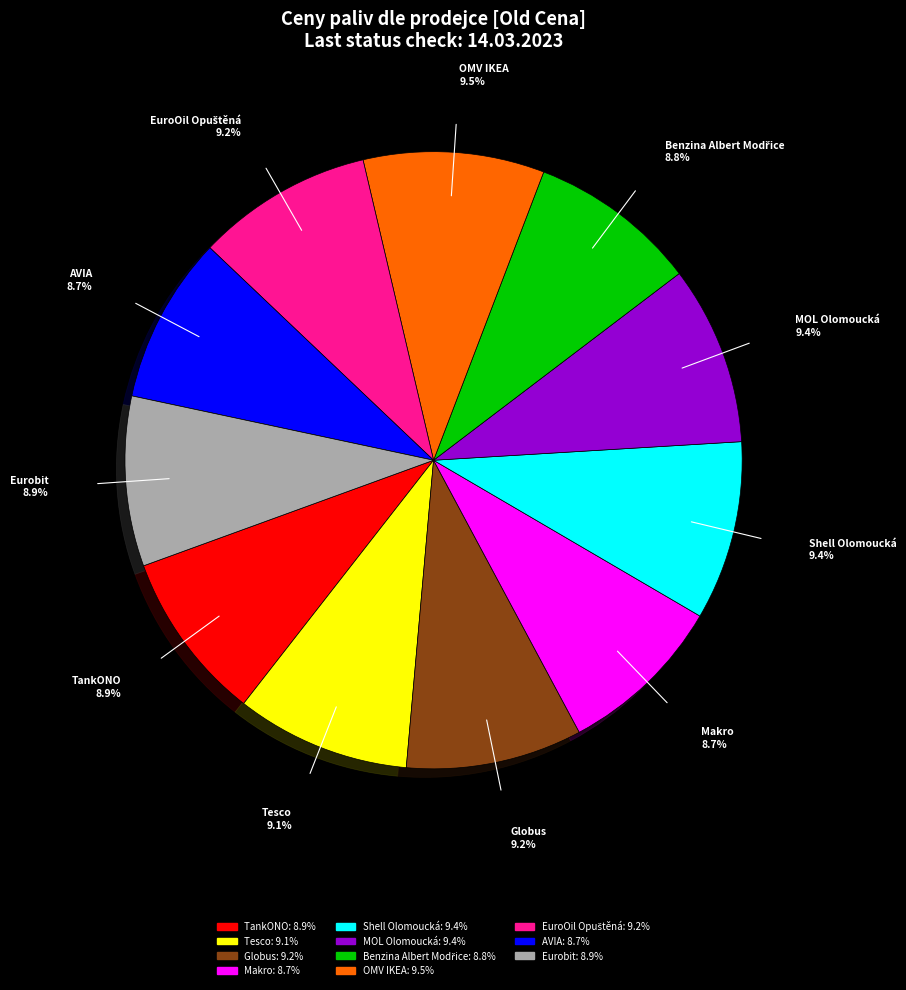

To the nearest percent, what percentage of the pie is Makro?

9%